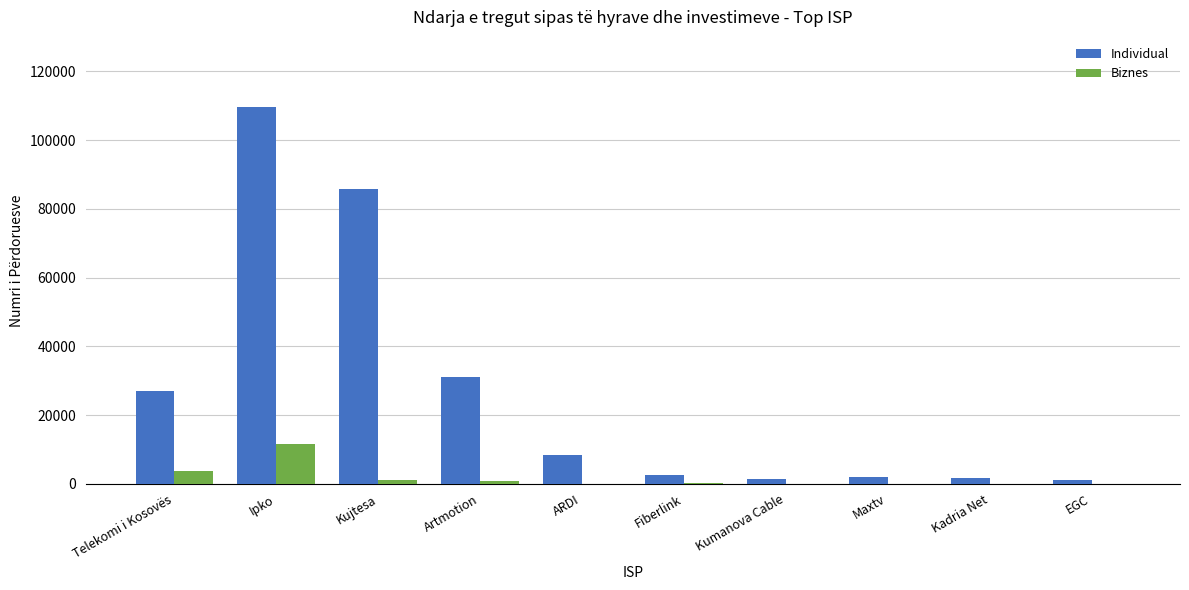

Which series has the widest spread of values?

Individual